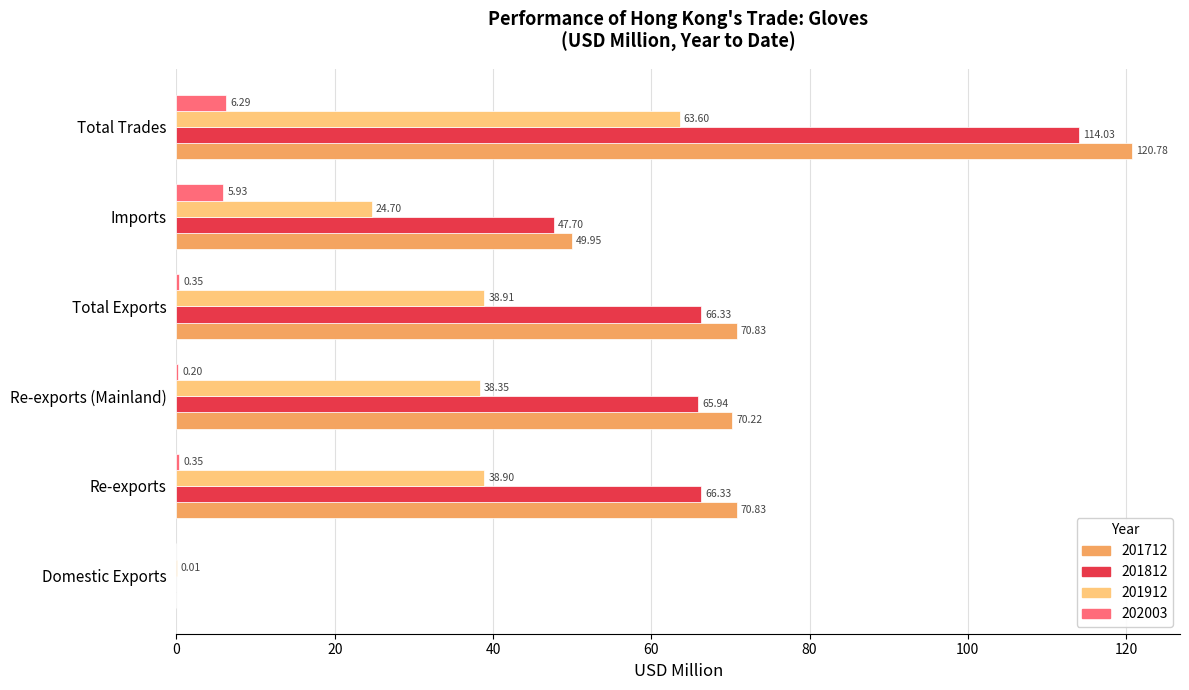

How many positive values does the 201812 series have?

5